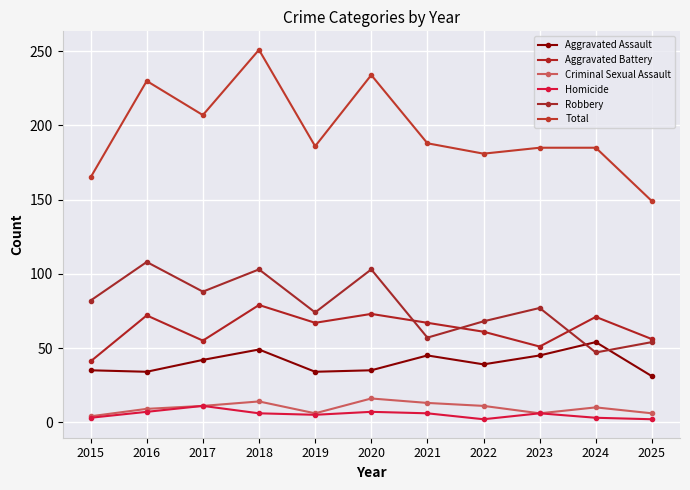

At which label does Aggravated Assault first exceed 39?

2017